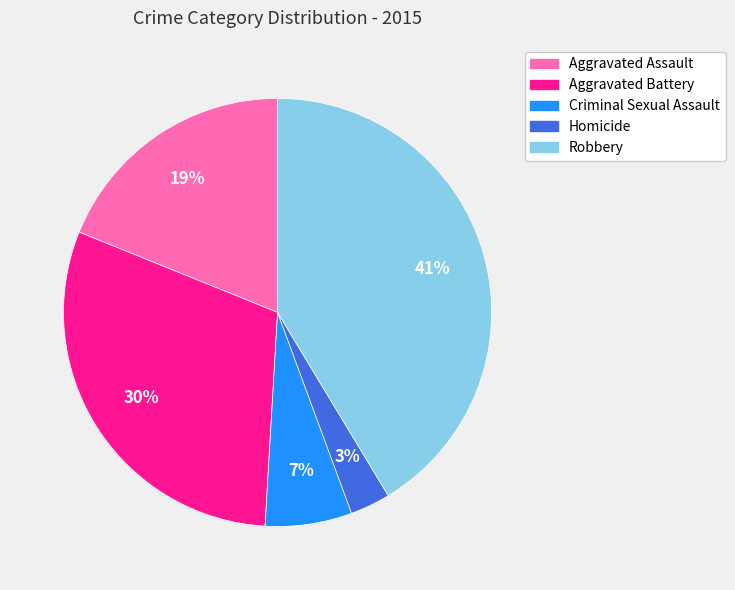

Is there any slice that represents more than half of the pie?

No